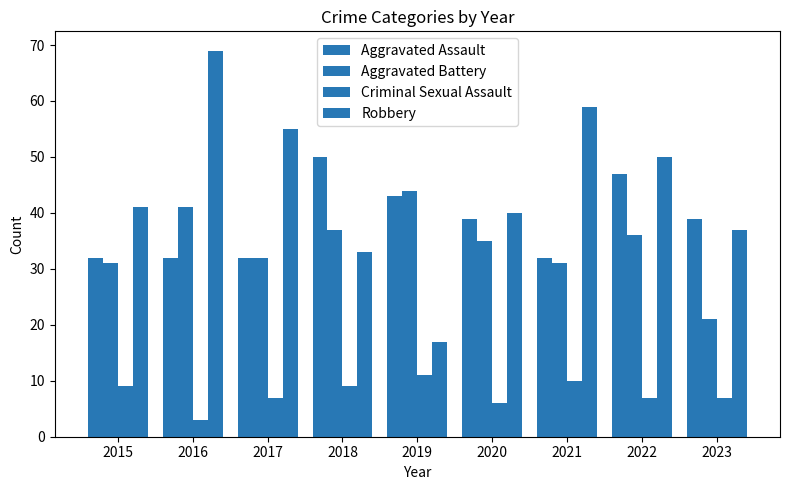

How many bars are there in each group?

4